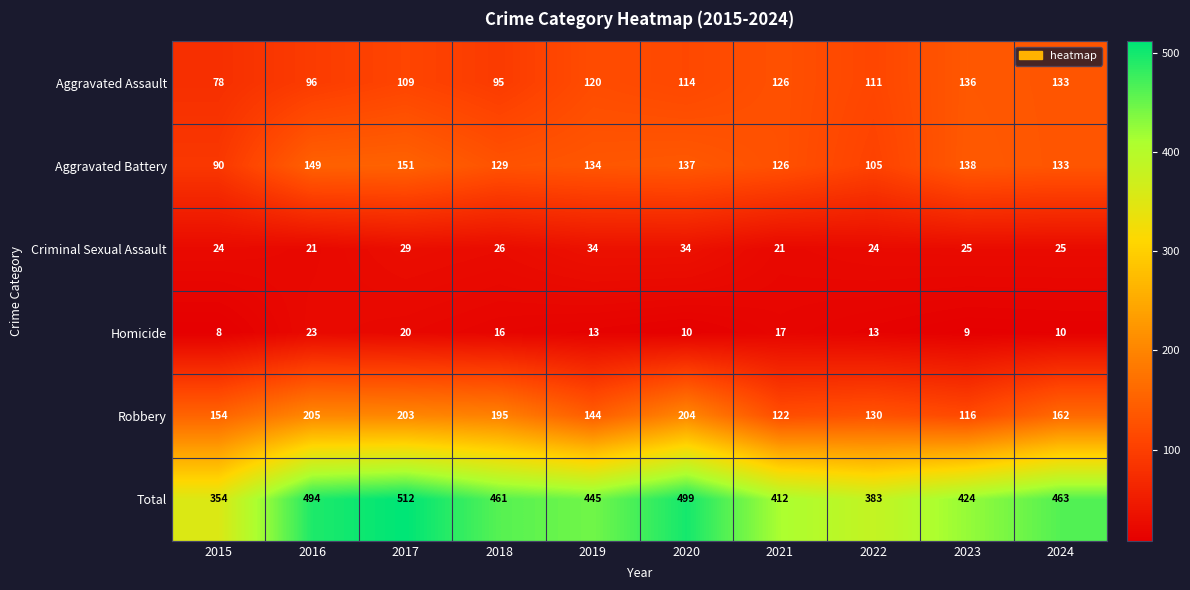

The Total series shows 762 at 2024. True or false?

False